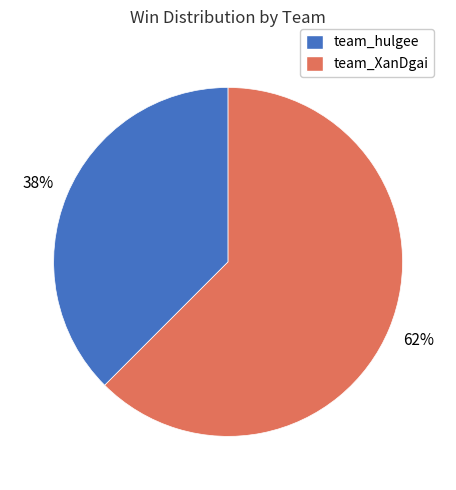

Rank the categories by value from highest to lowest.

team_XanDgai, team_hulgee